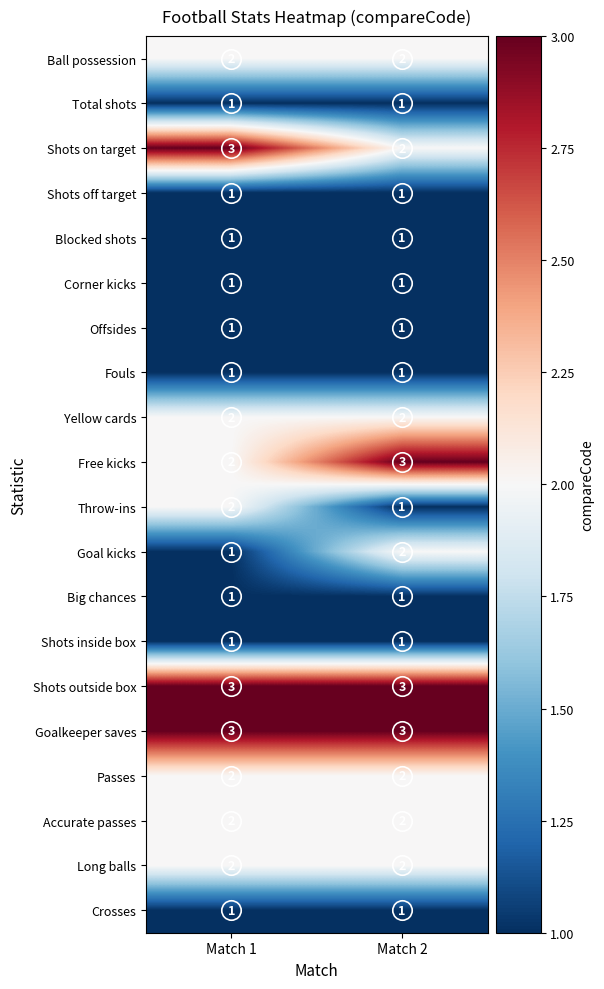

At which label is Free kicks closest to 2?

Match 1